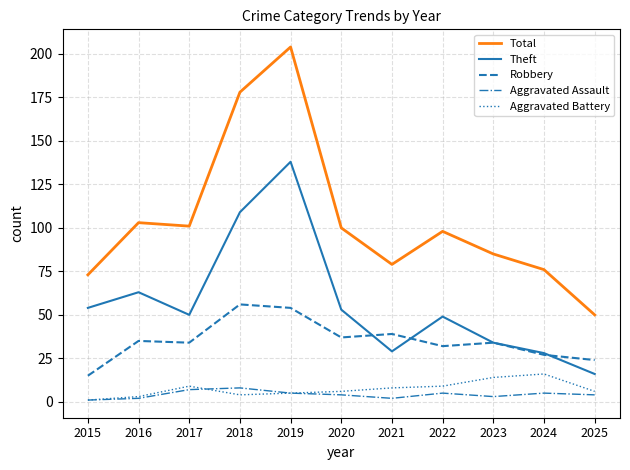

Is this an area chart (filled region under the line)?

No